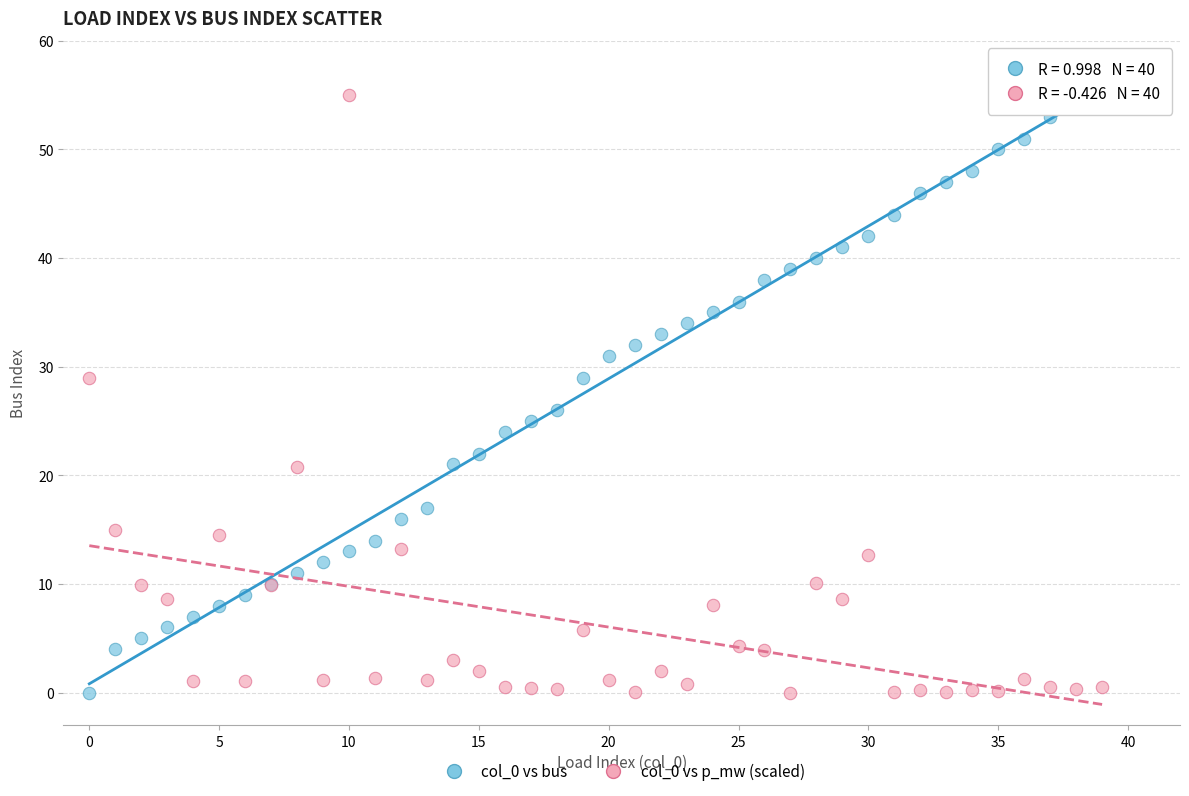

Across all series, what Y value is closest to 27?

26.0